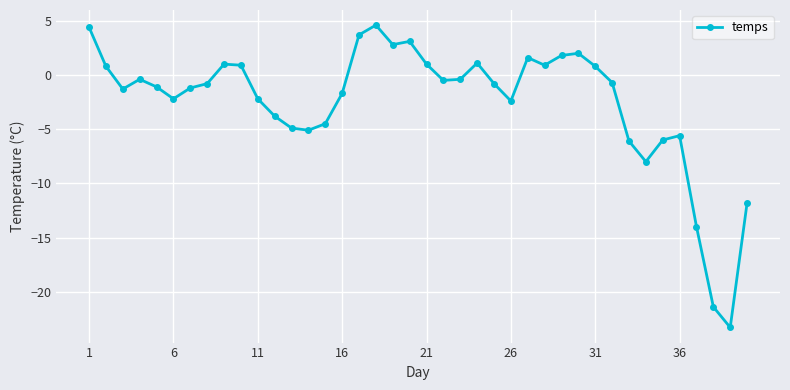

What is the minimum value shown in the chart?

-23.3